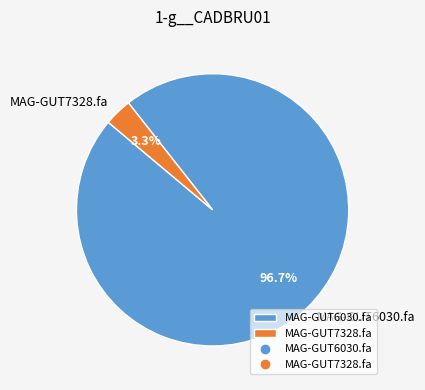

What is the majority slice?

MAG-GUT6030.fa